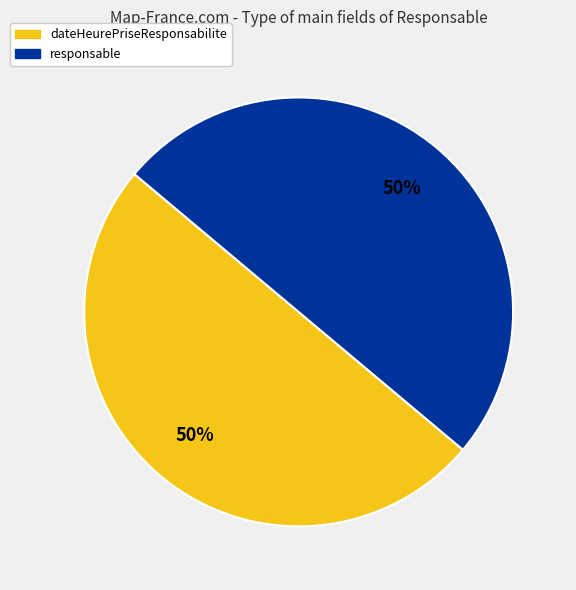

How many slices are in this pie chart?

2